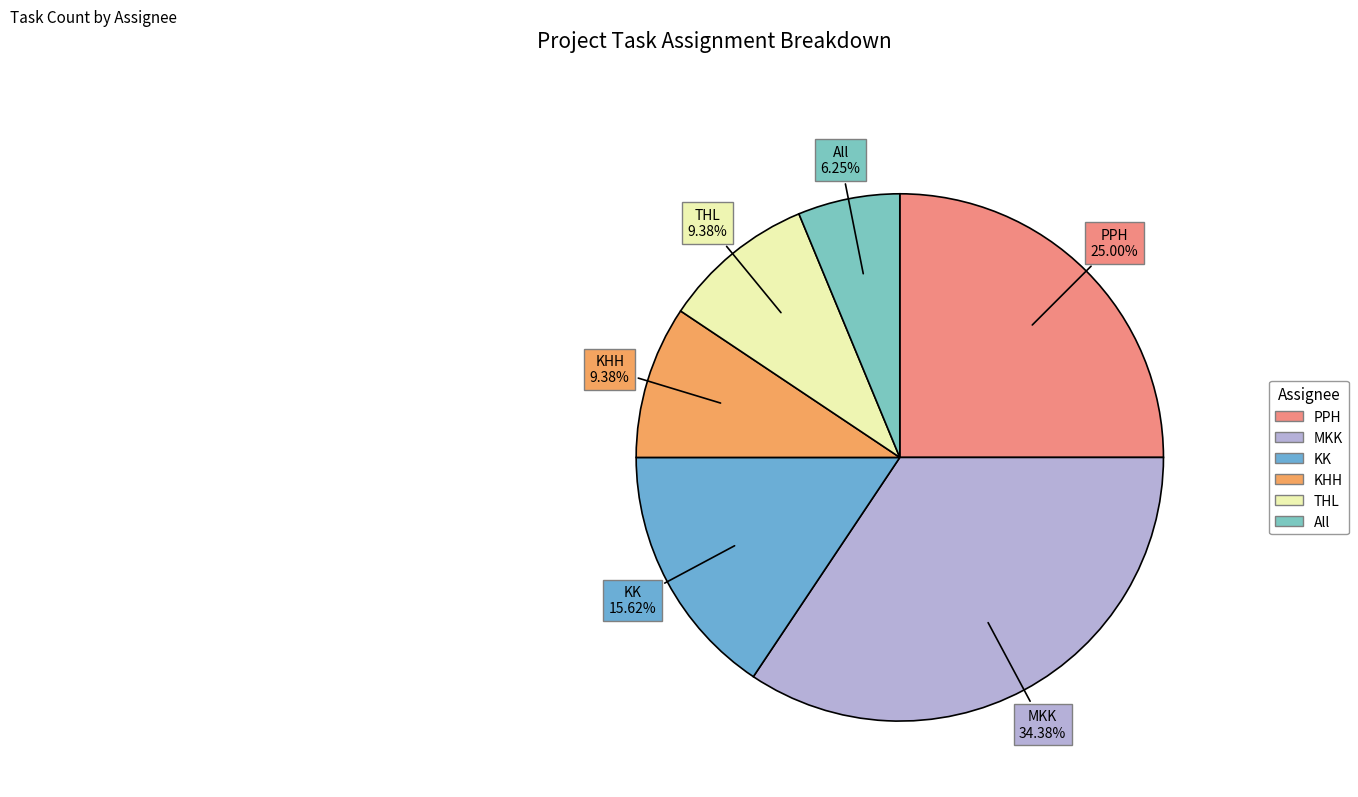

How many slices are in this pie chart?

6